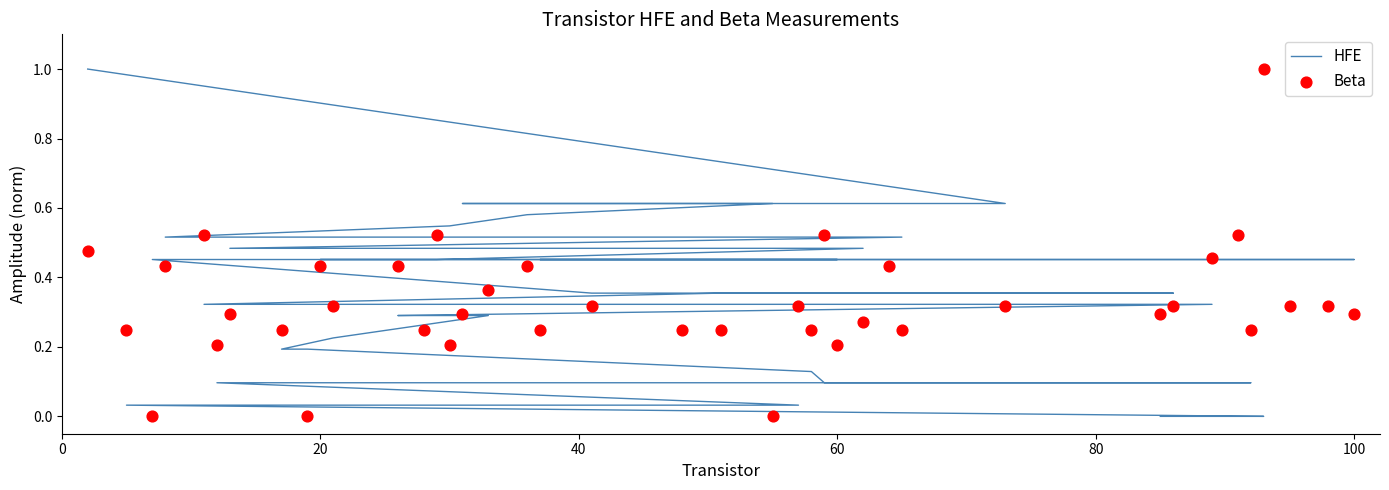

At how many categories does at least one series exceed 0?

40